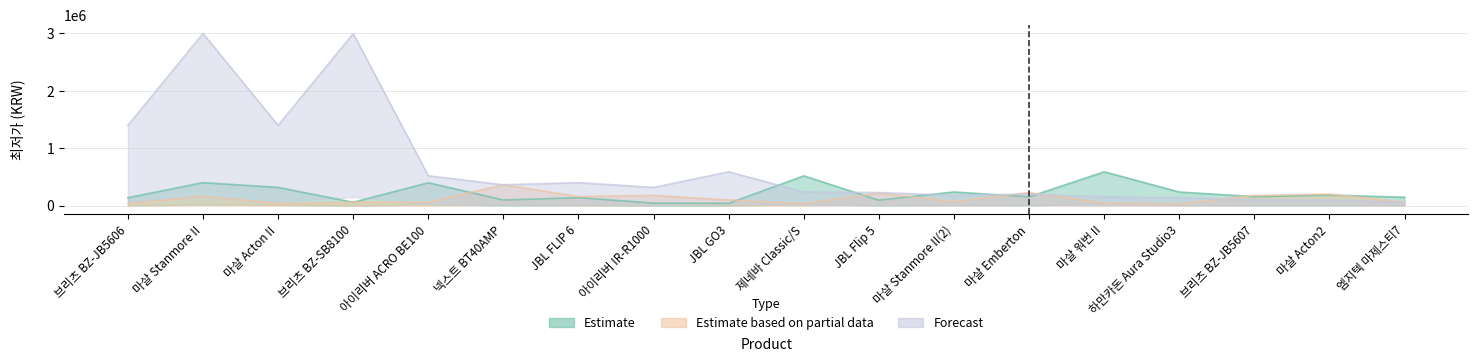

List the series in order of their overall mean, highest first.

Forecast, Estimate, Estimate based on partial data